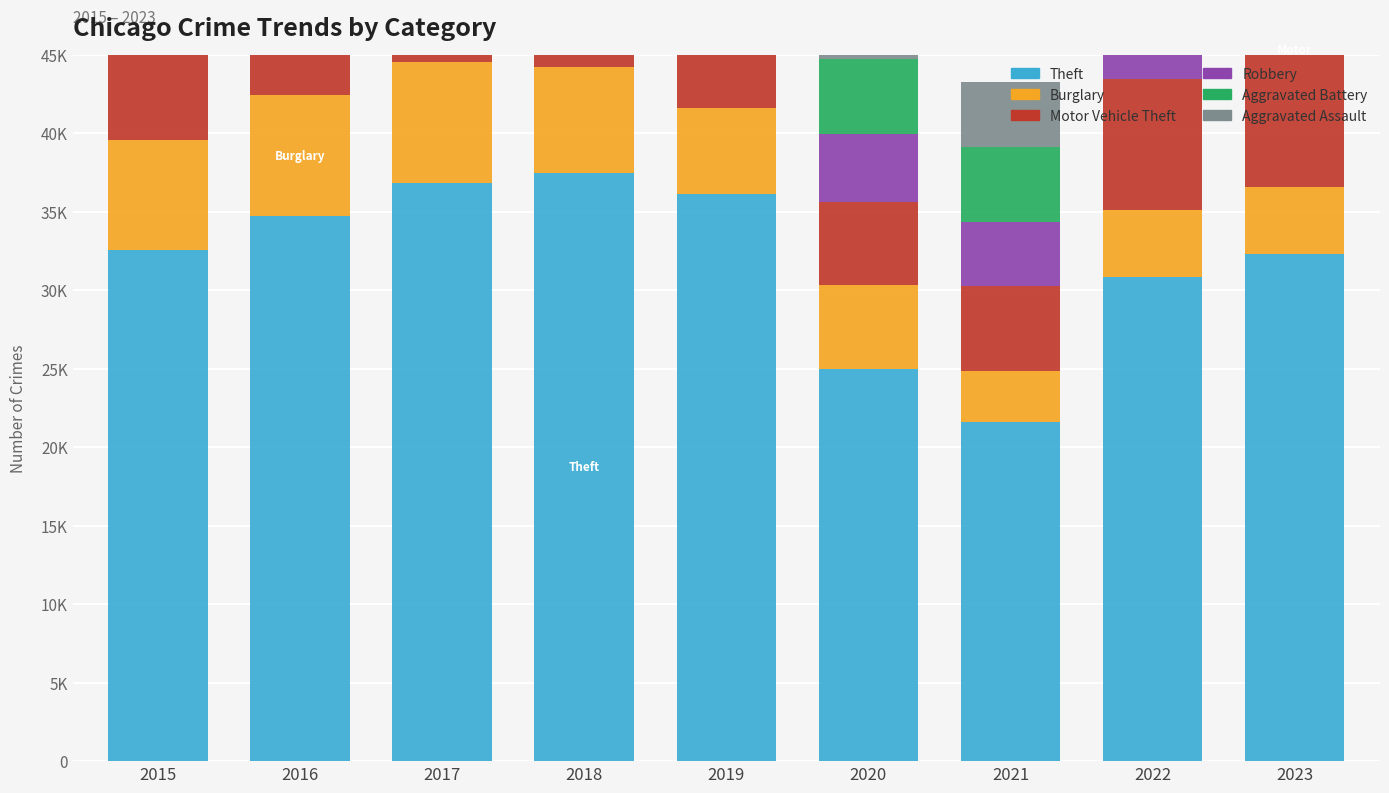

Which series changed the most between 2016 and 2023?

Motor Vehicle Theft